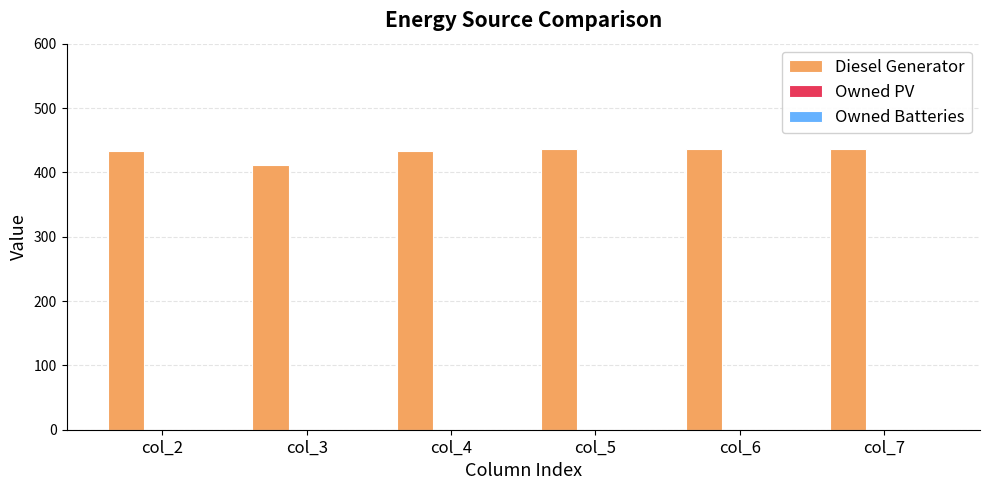

Is it true that the value at col_2 is 296?

False